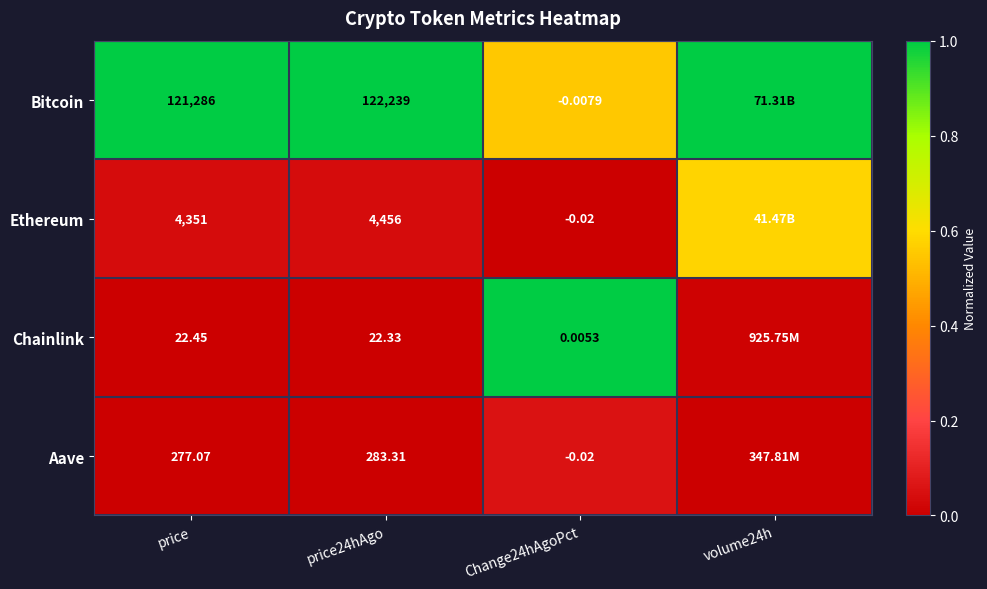

Rank the series at price from lowest to highest value.

Chainlink, Aave, Ethereum, Bitcoin